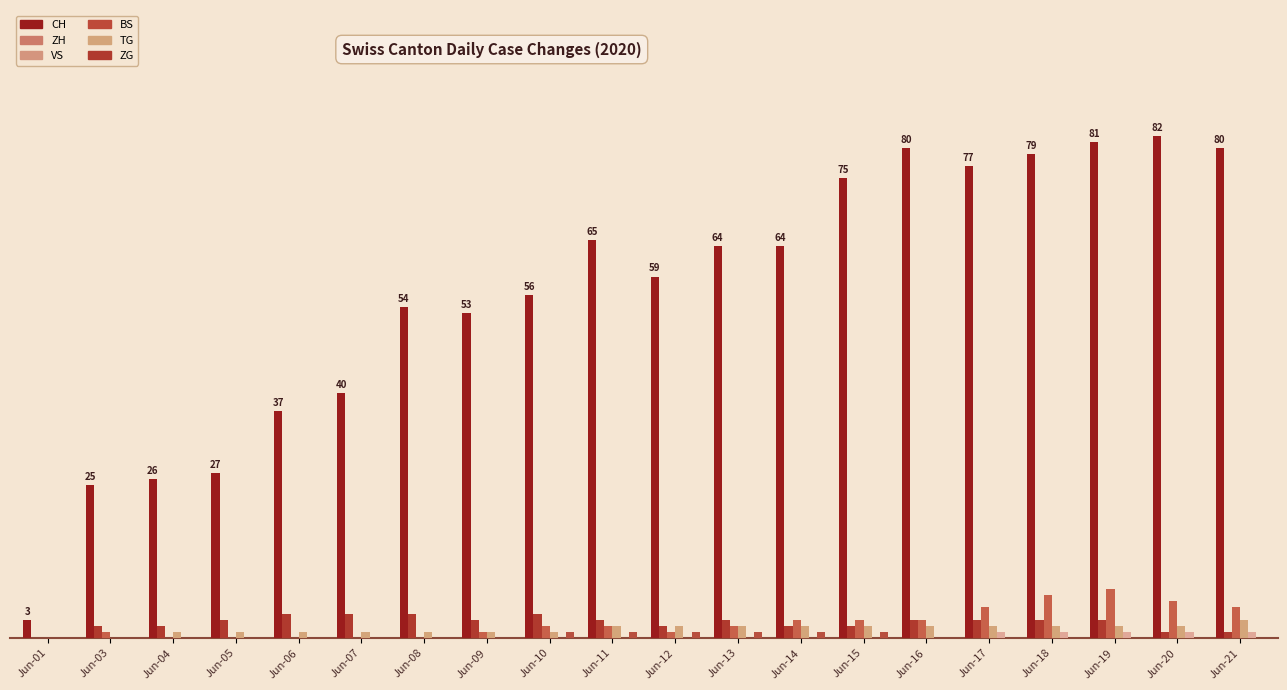

How many VS values are between 0 and 5?

17